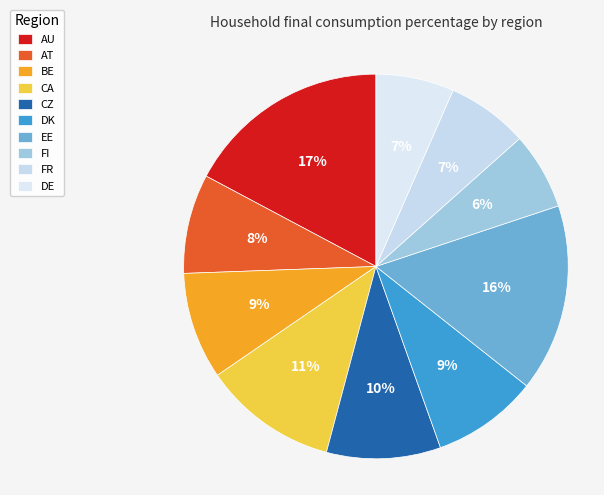

How many segments does this pie chart have?

10